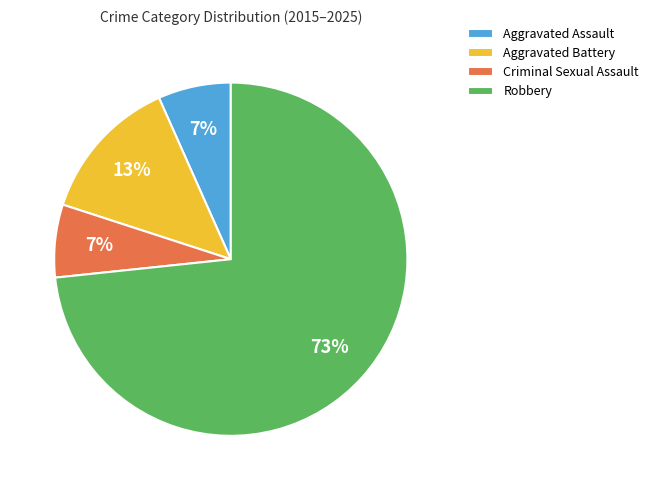

Is Aggravated Assault the majority of the pie?

No